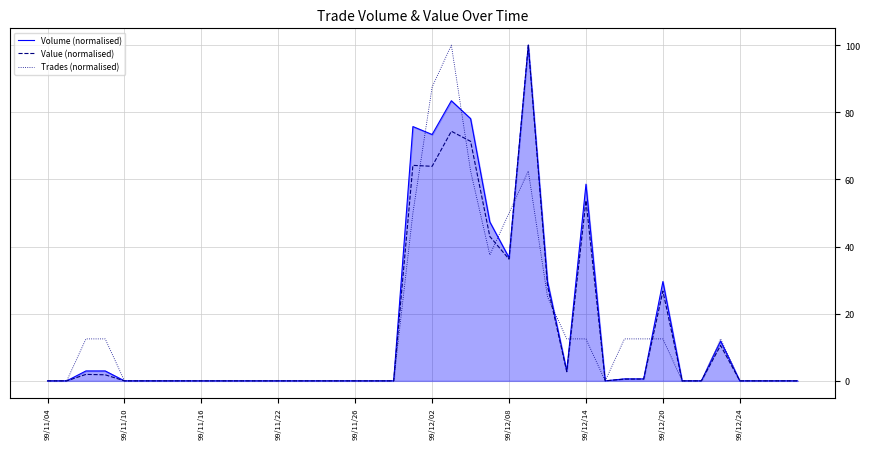

What is the maximum value for Volume (normalised)?

100.0